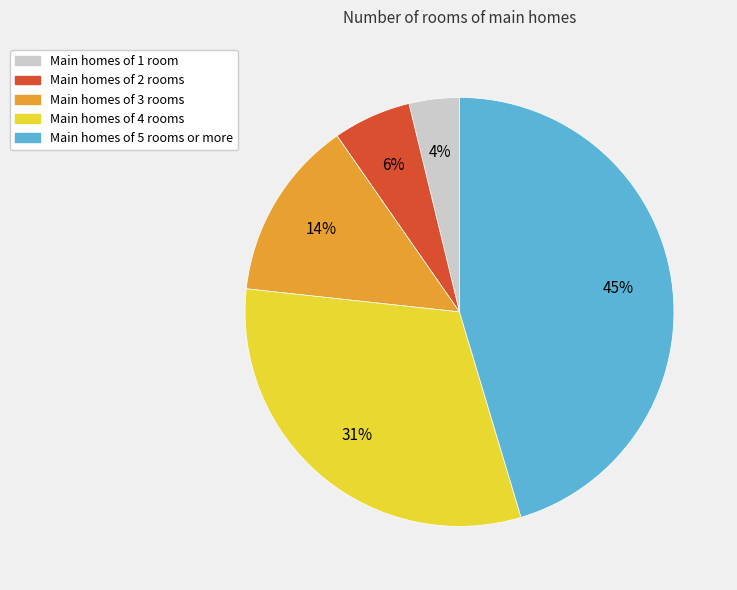

To the nearest percent, what is the average slice percentage?

20%